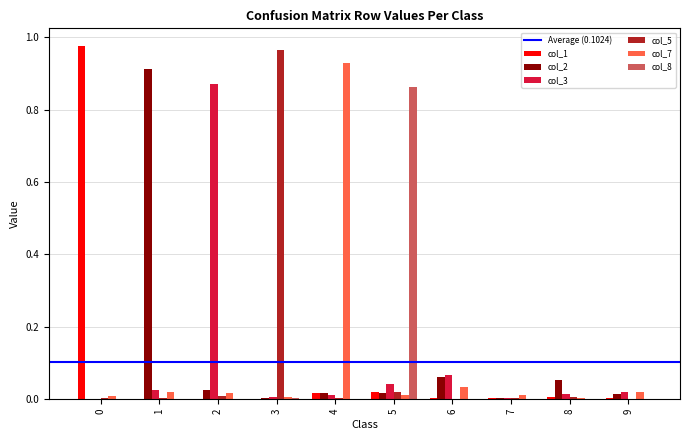

Count the number of data series in this chart.

6